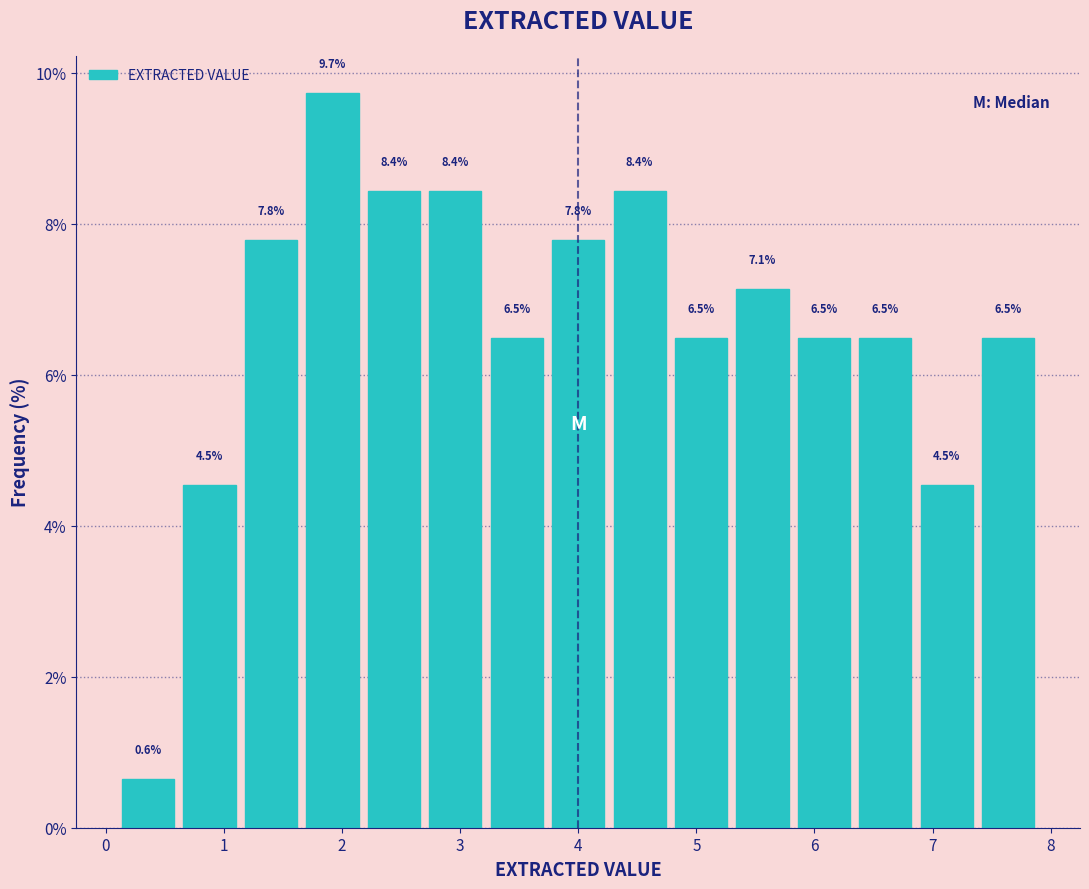

How tall is the bar that spans 4.26 to 4.78 on the x-axis? The bar edges are not printed on the chart, so give them approximately, as read against the axis.

8.4